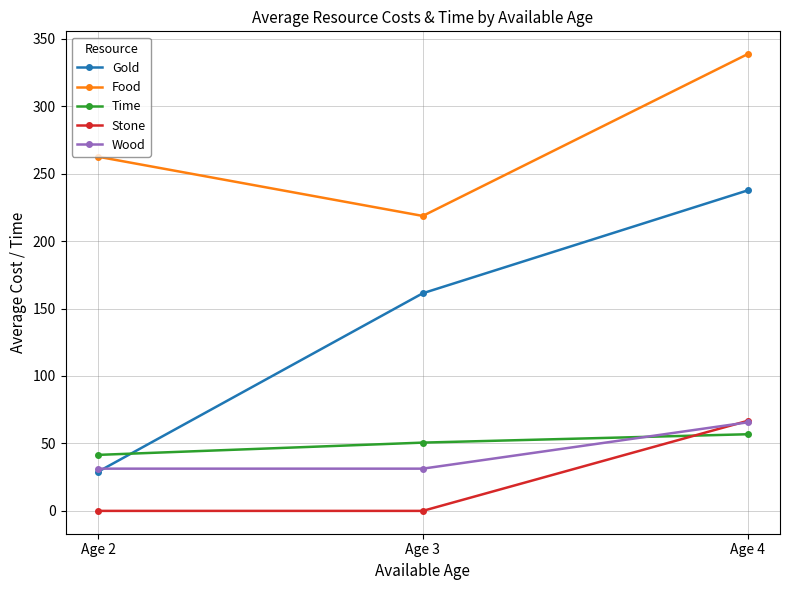

What is the sum of all Stone values?

66.7